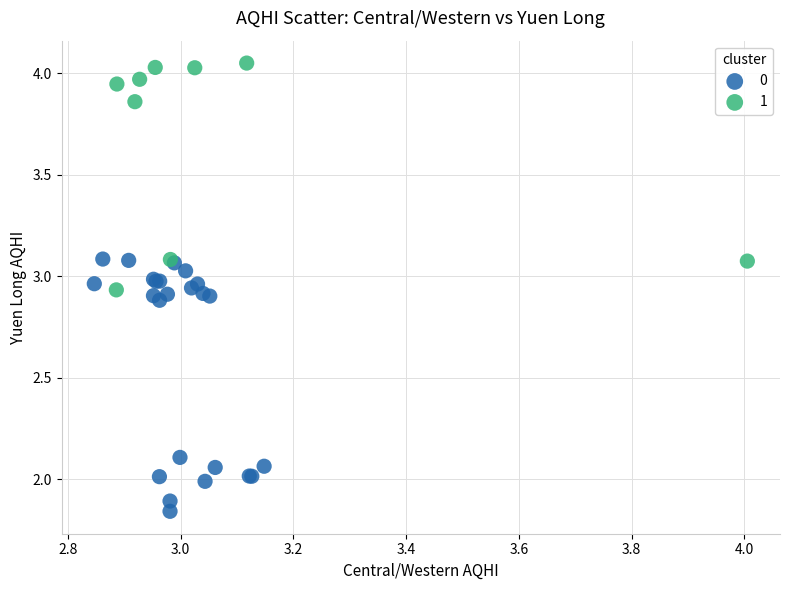

What are all the series names shown in the legend?

0, 1